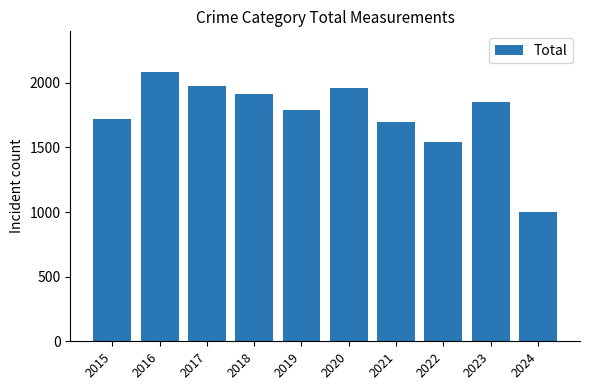

What is the ratio of the value at 2020 to the value at 2022?

1.3